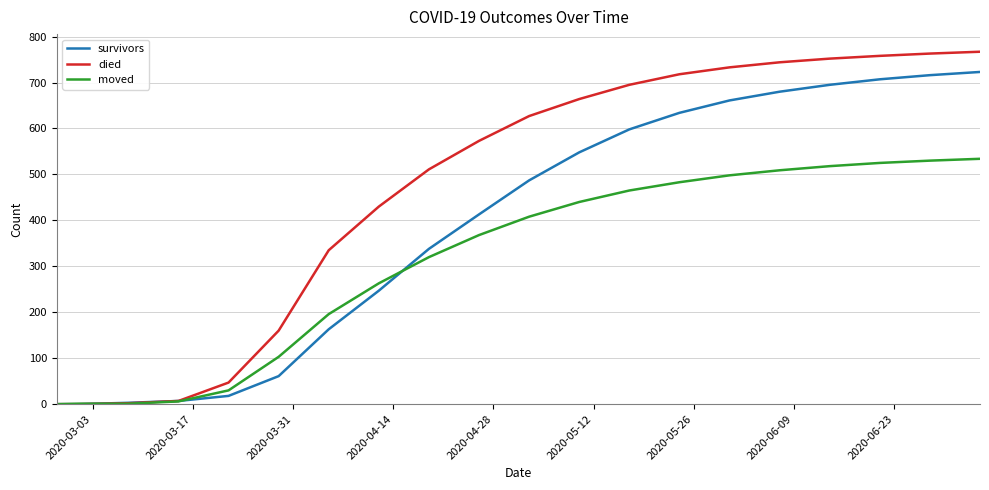

Which series has the largest total across all categories?

died